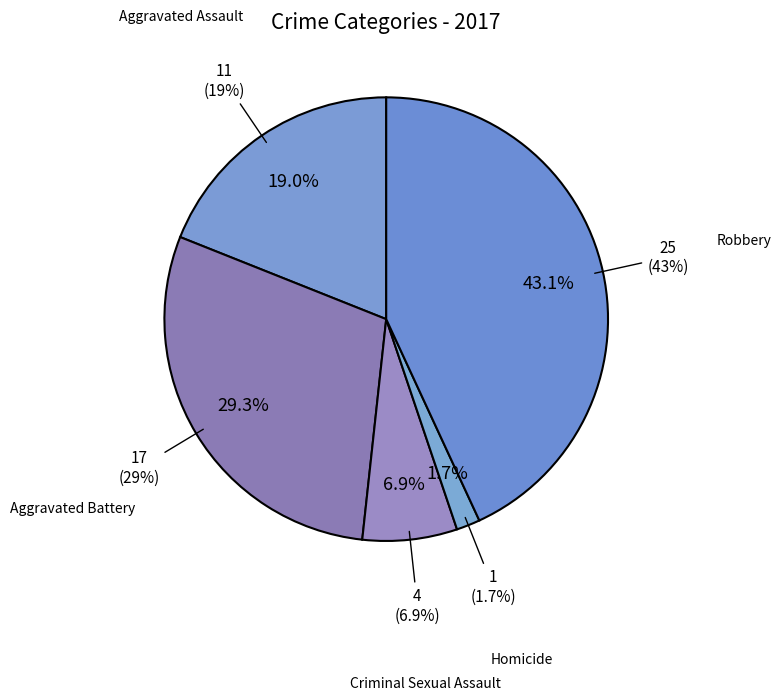

Is there any slice that represents more than half of the pie?

No